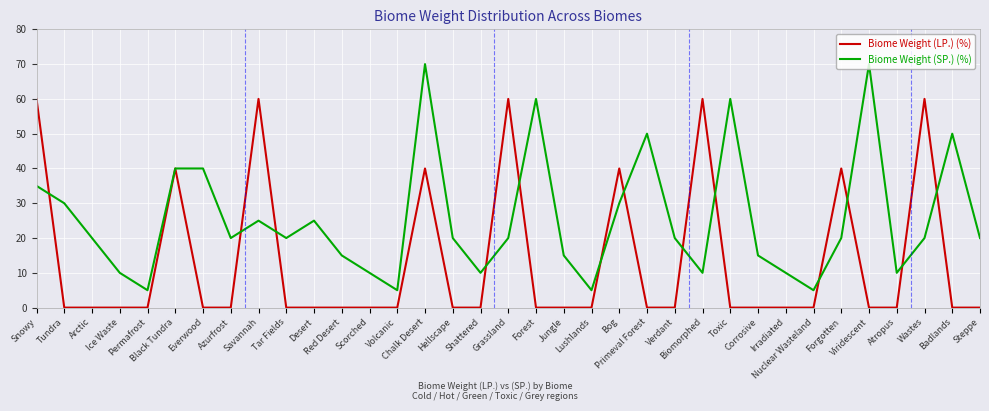

Which series has the largest total across all categories?

Biome Weight (SP.) (%)